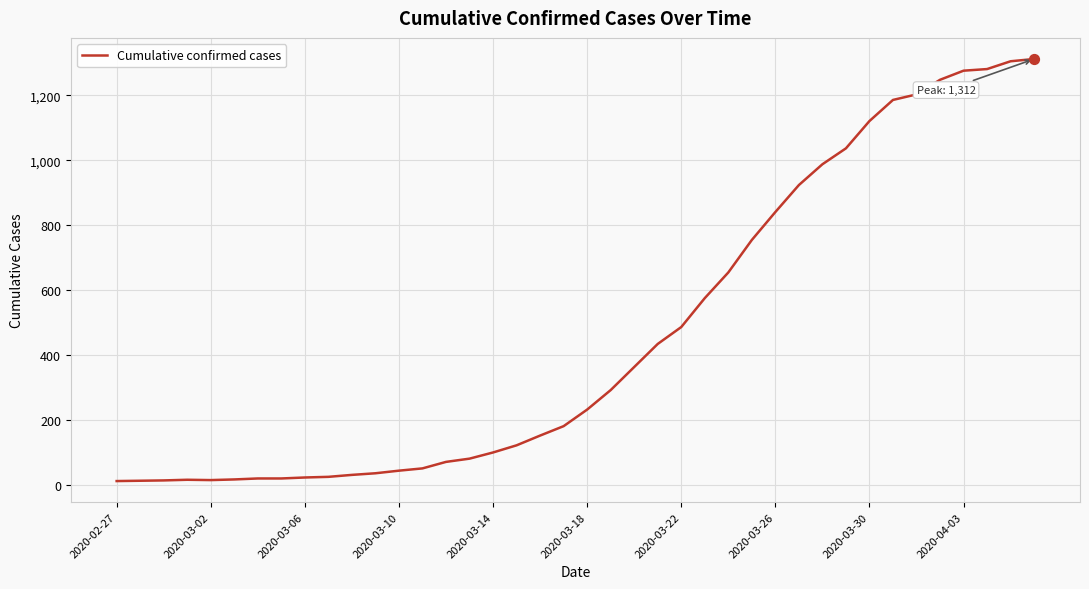

What is the maximum value shown in the chart?

1312